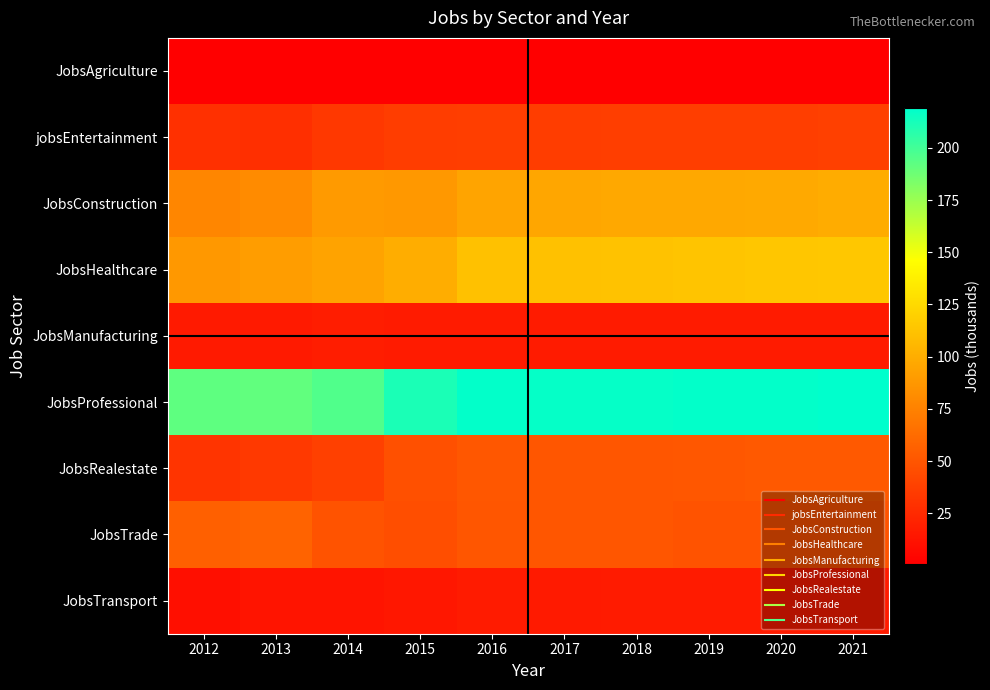

At which category is the sum across all series the highest?

2021